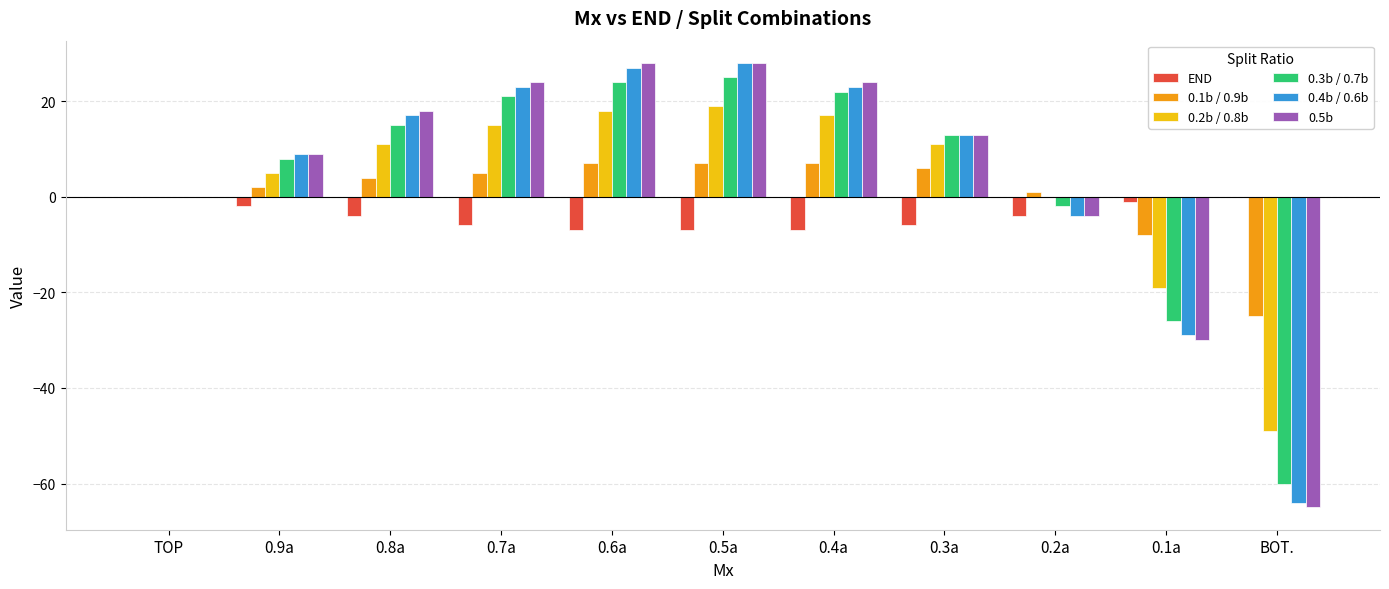

The 0.3b / 0.7b series shows -60 at BOT.. True or false?

True